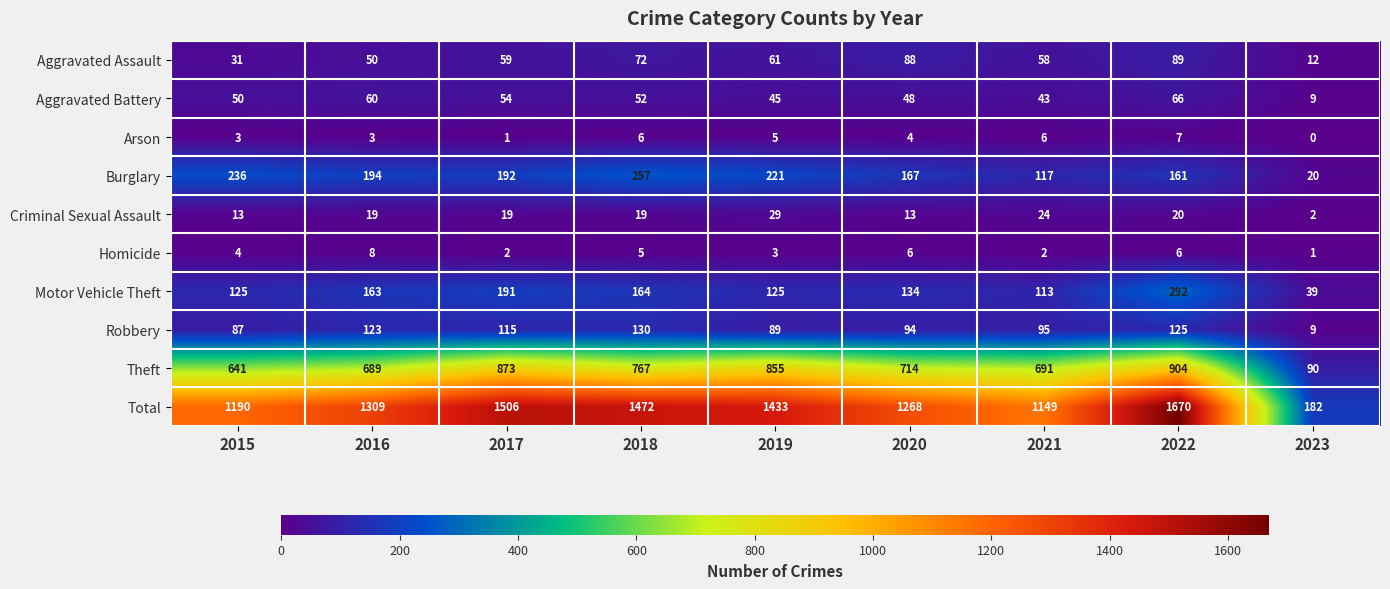

Which series has the widest spread of values?

Total